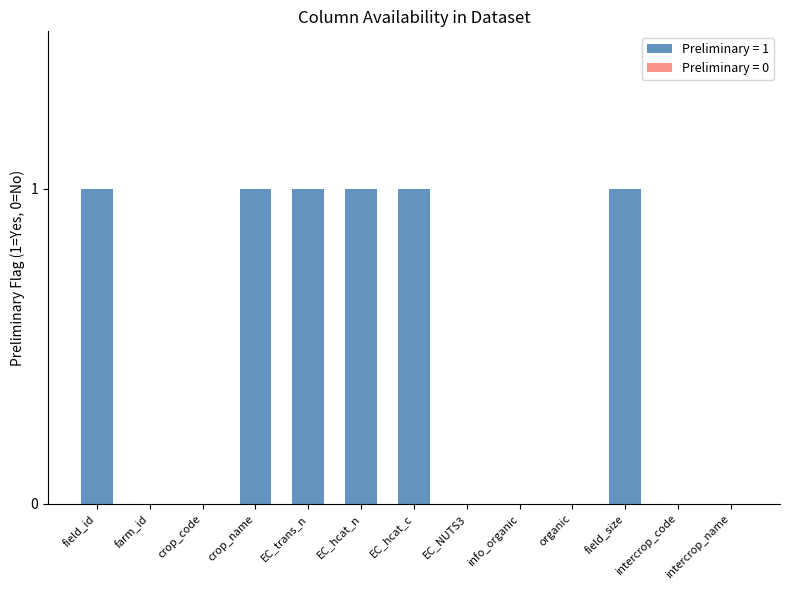

What is the ratio of the value at EC_trans_n to the value at field_id?

1.0